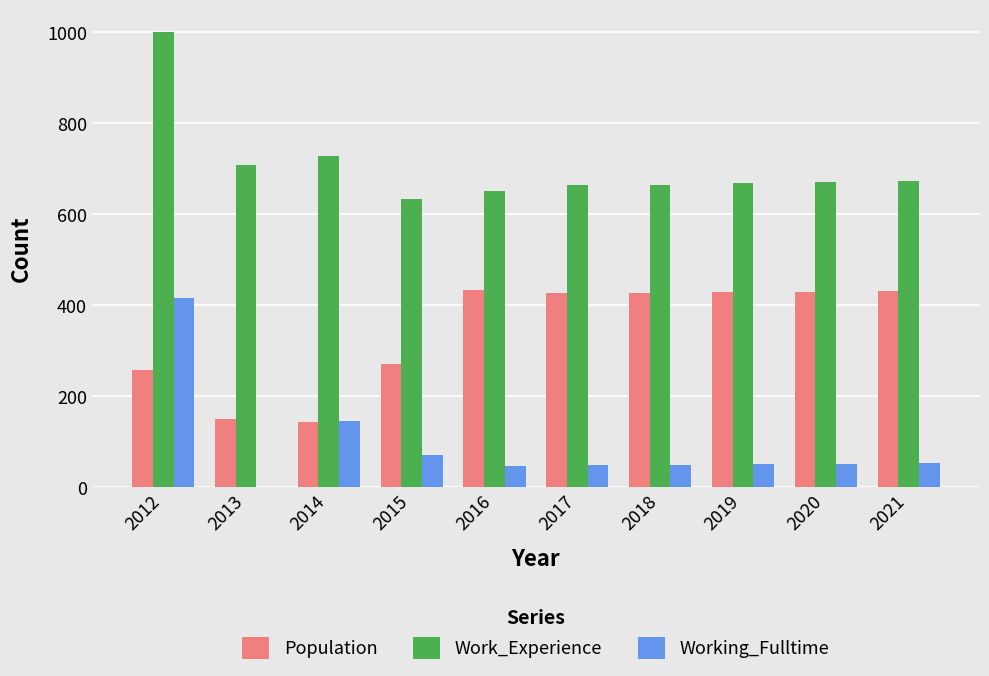

The Work_Experience series shows 377 at 2021. True or false?

False